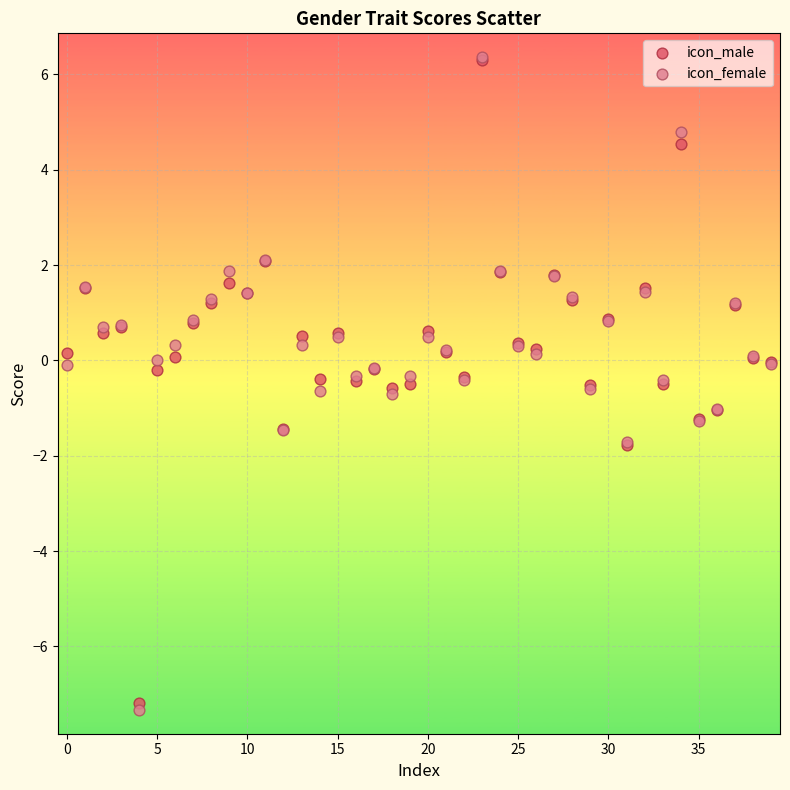

What are all the series names shown in the legend?

icon_male, icon_female